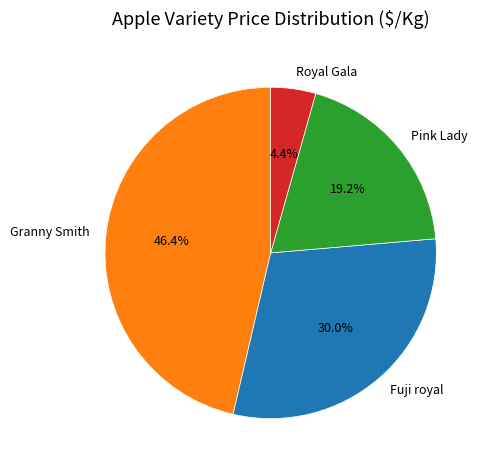

Does Granny Smith account for over 50% of the chart?

No